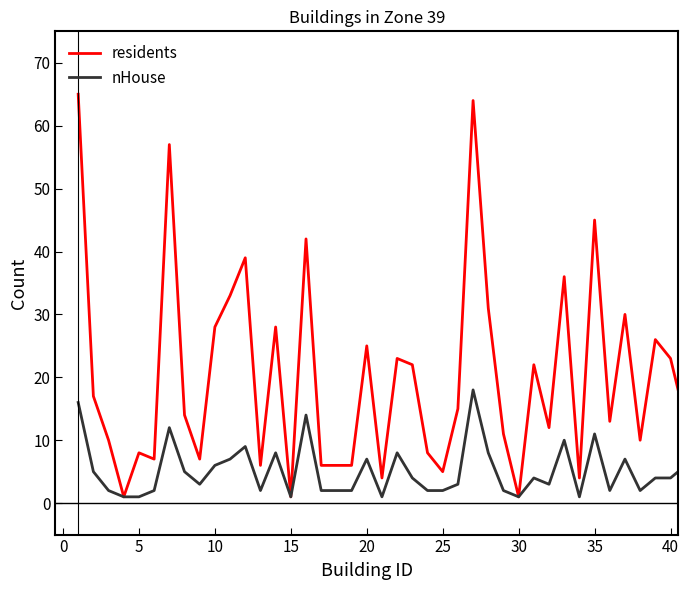

Which series has the widest spread of values?

residents